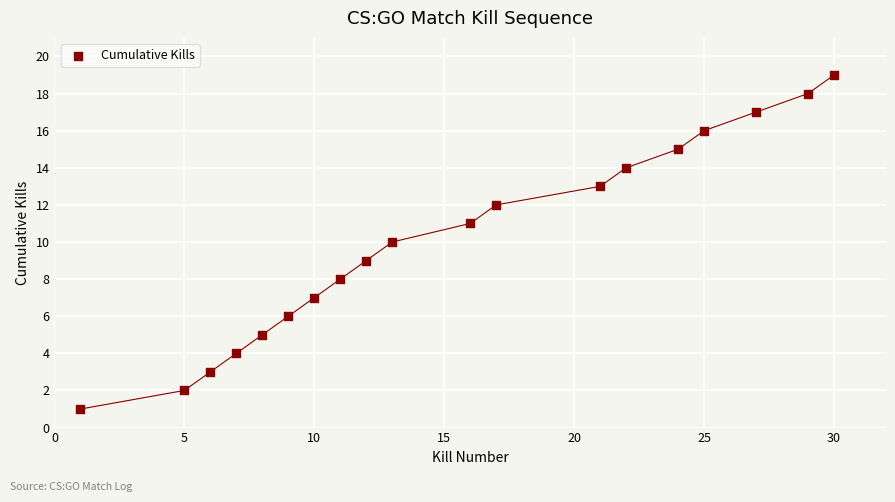

What is the range of Y values (max minus min)?

18